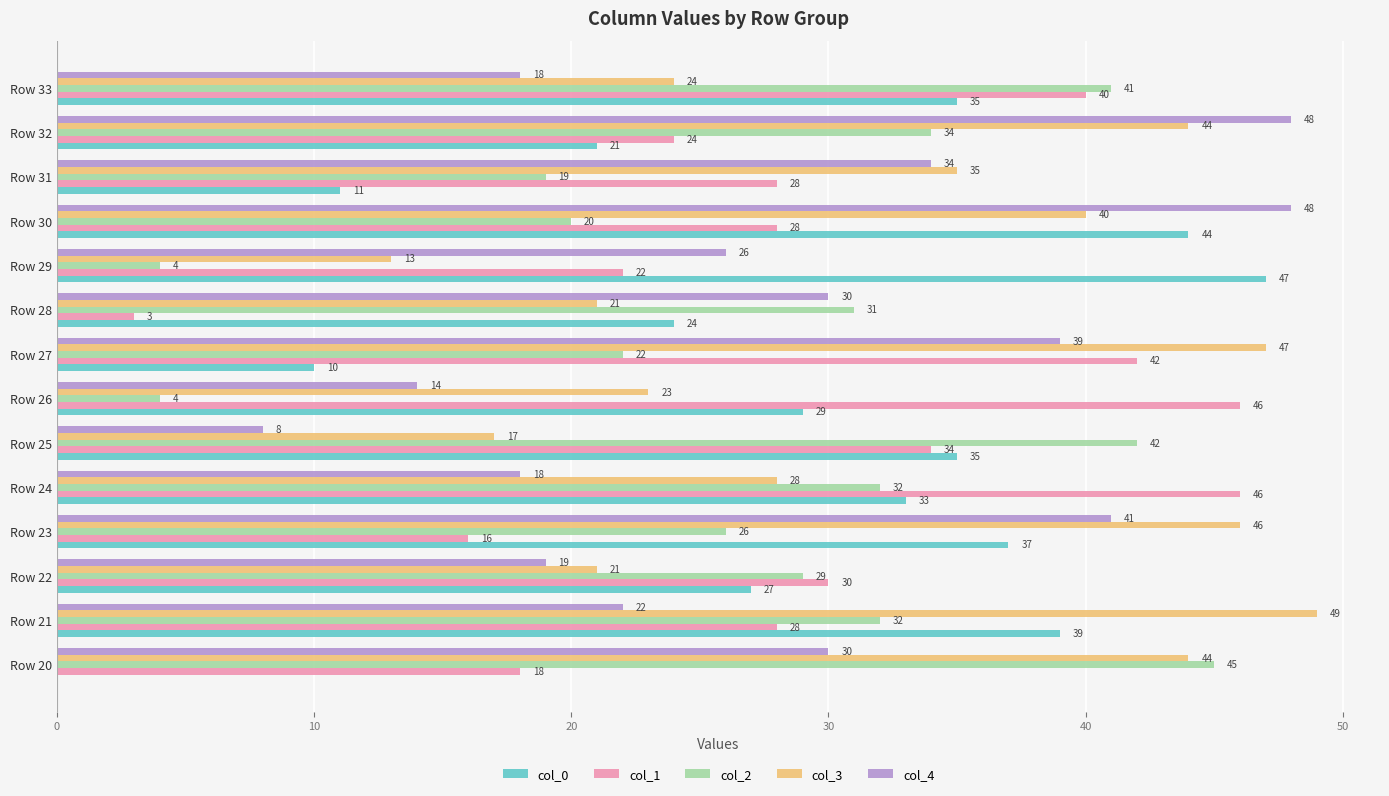

Which series changed the most between Row 22 and Row 33?

col_2